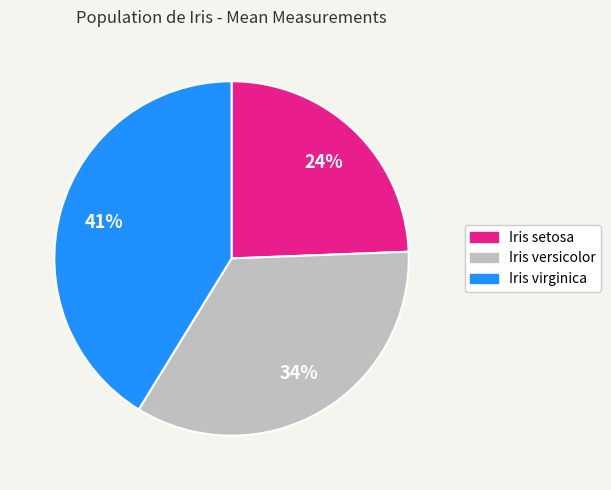

Between Iris setosa and Iris versicolor, which is larger?

Iris versicolor